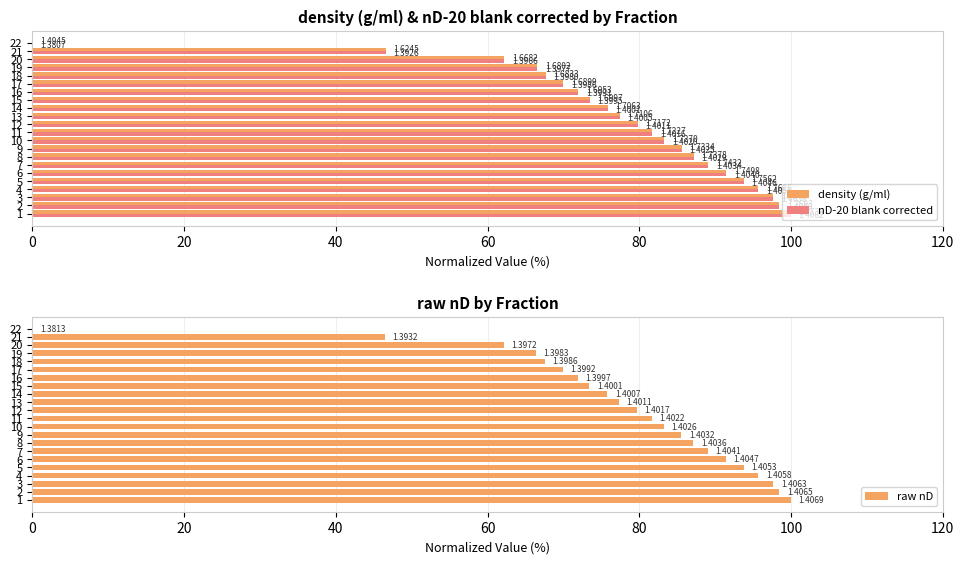

What are all the series names shown in the legend?

density (g/ml), nD-20 blank corrected, raw nD